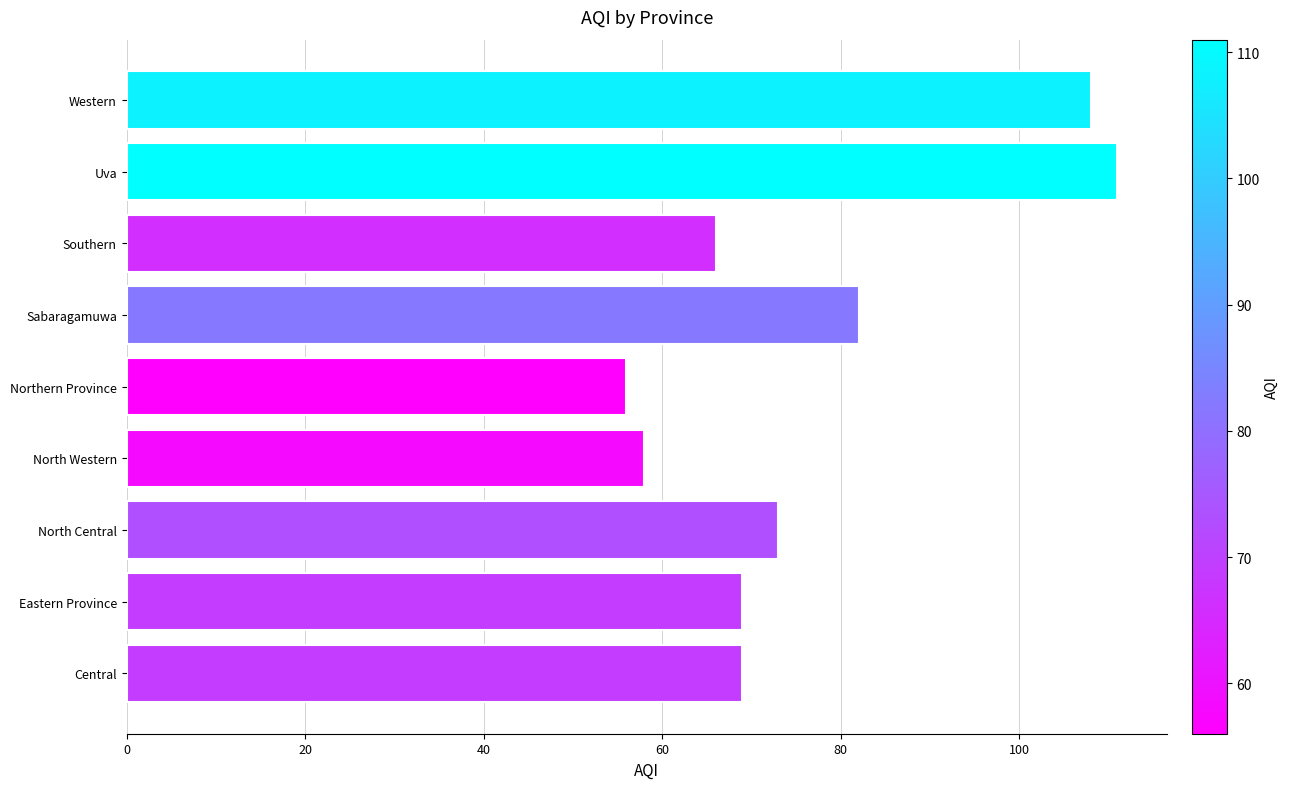

What is the change in value from North Central to Southern?

-7